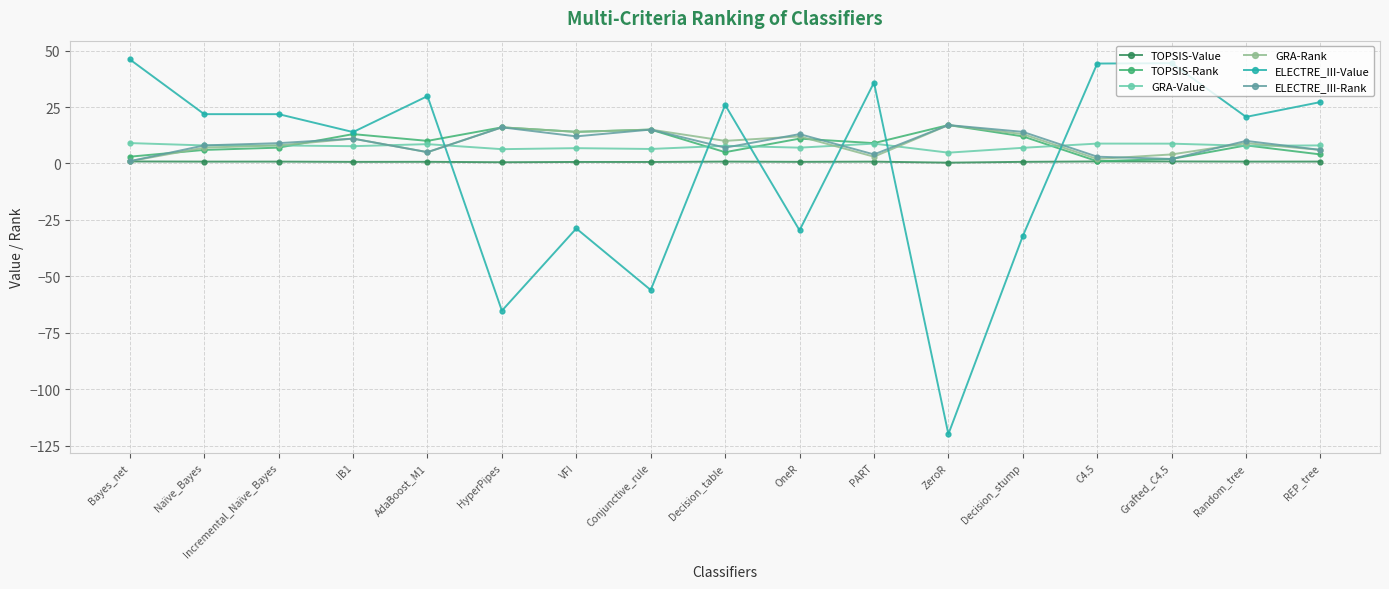

What is the label of the 2nd point from the left?

Naïve_Bayes